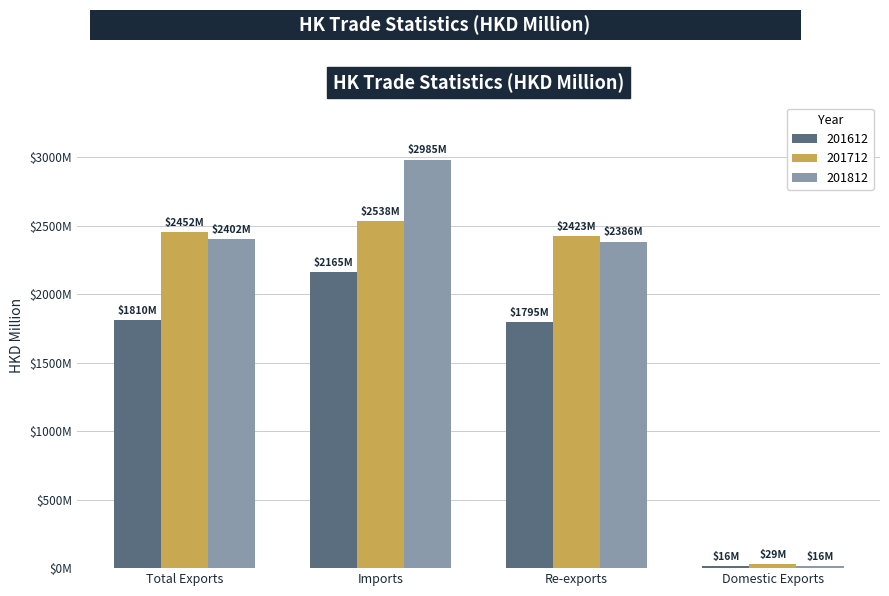

What are all the series names shown in the legend?

201612, 201712, 201812